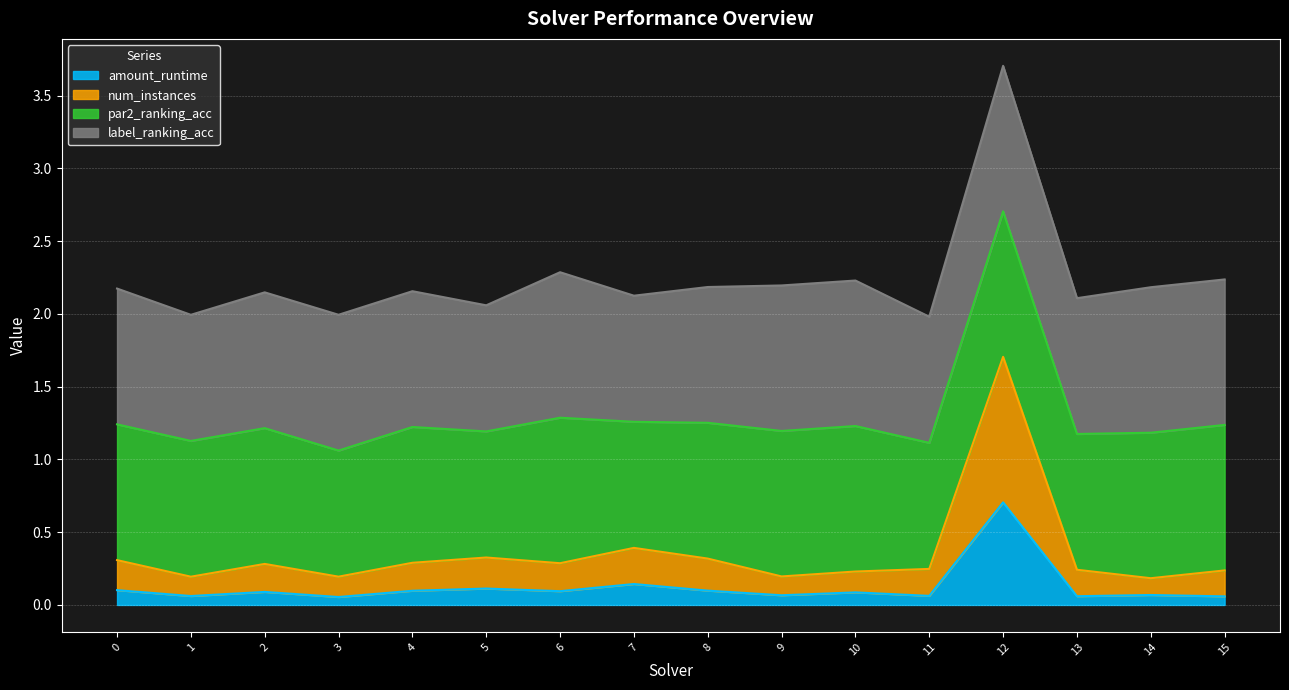

True or false: amount_runtime and num_instances cross at least once.

False